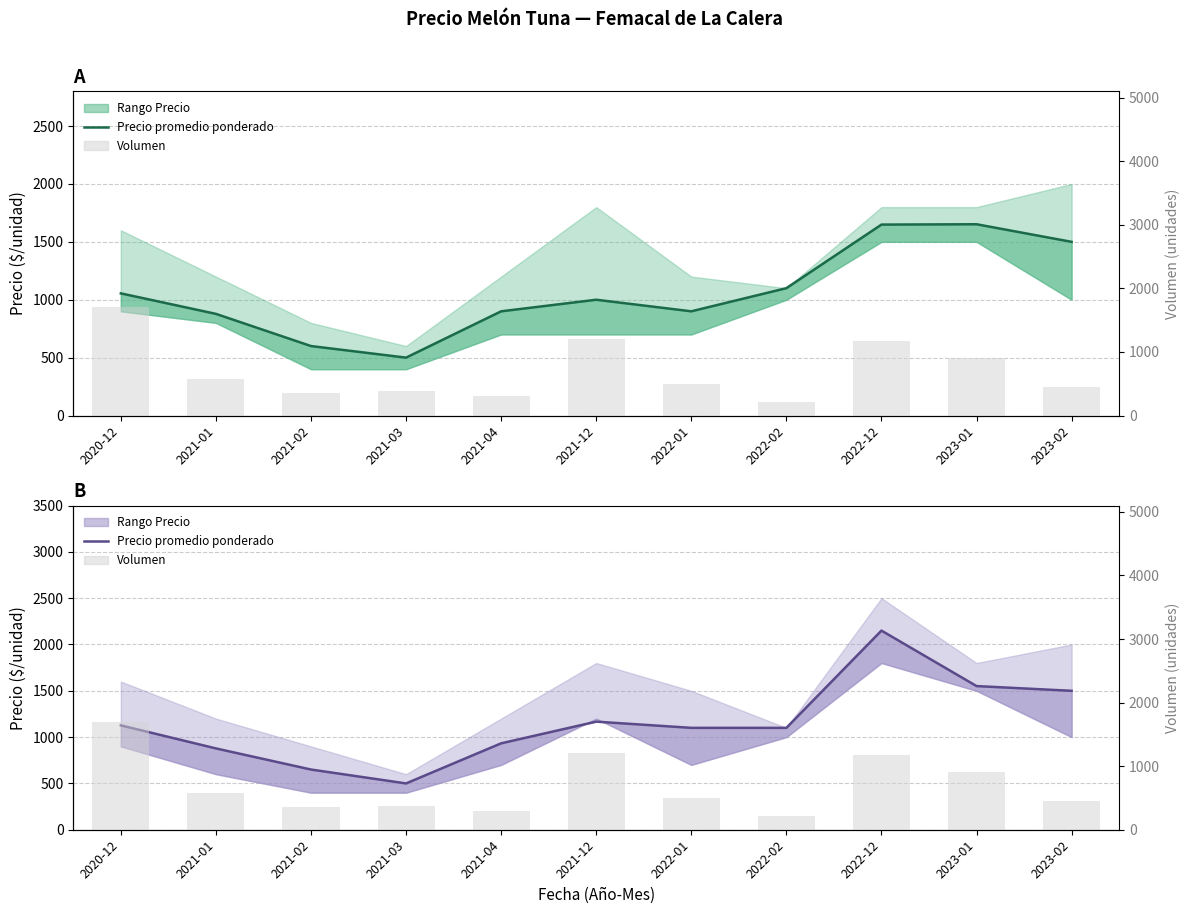

What is the maximum value shown in the chart?

2150